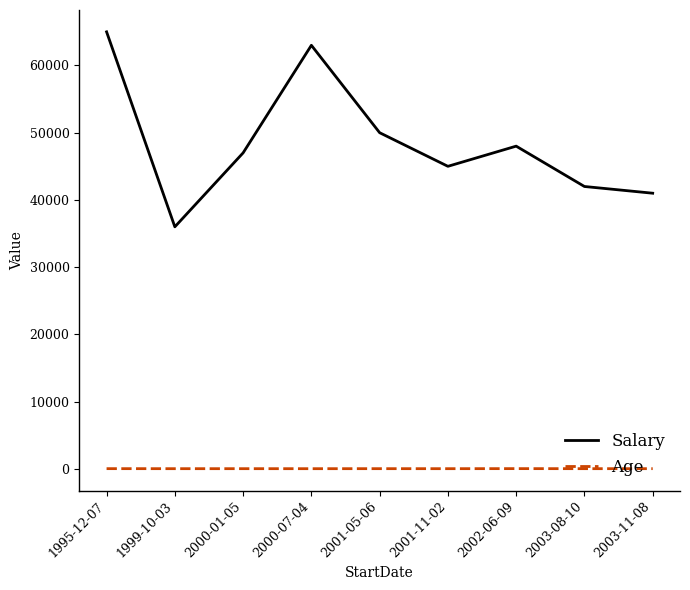

Rank the categories by Salary value from highest to lowest.

1995-12-07, 2000-07-04, 2001-05-06, 2002-06-09, 2000-01-05, 2001-11-02, 2003-08-10, 2003-11-08, 1999-10-03